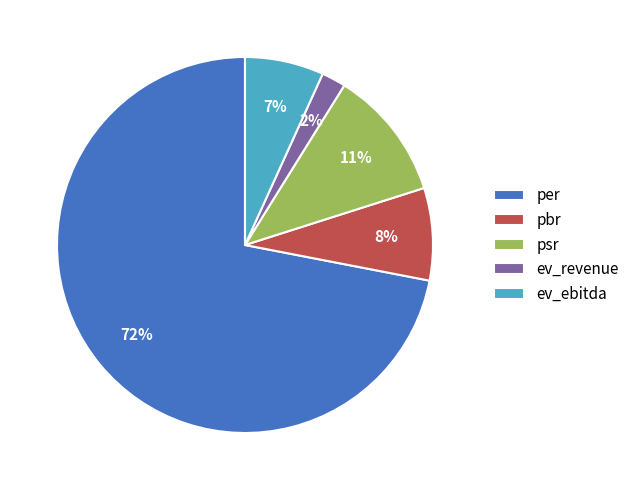

How many segments does this pie chart have?

5